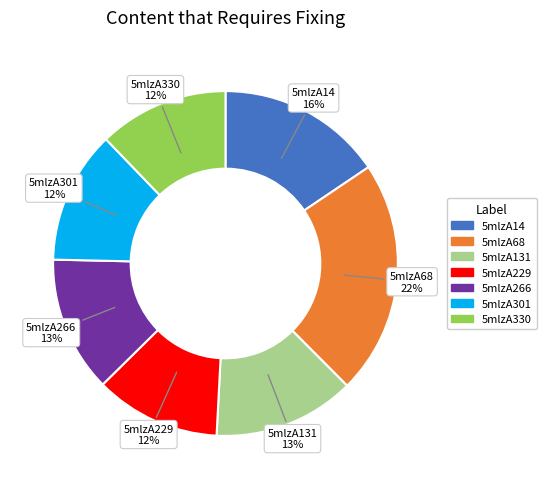

Do 5mlzA68 and 5mlzA266 together represent more than half of the pie?

No